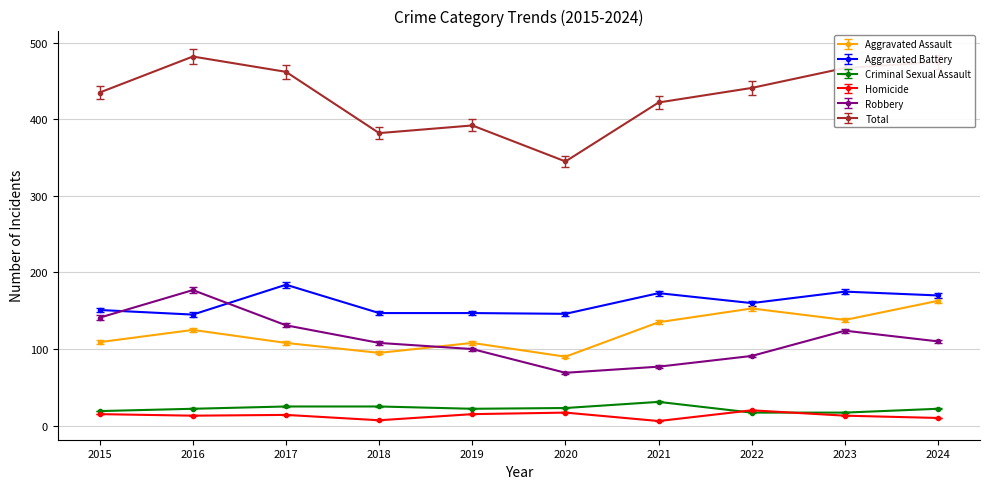

Which series has the largest total across all categories?

Total